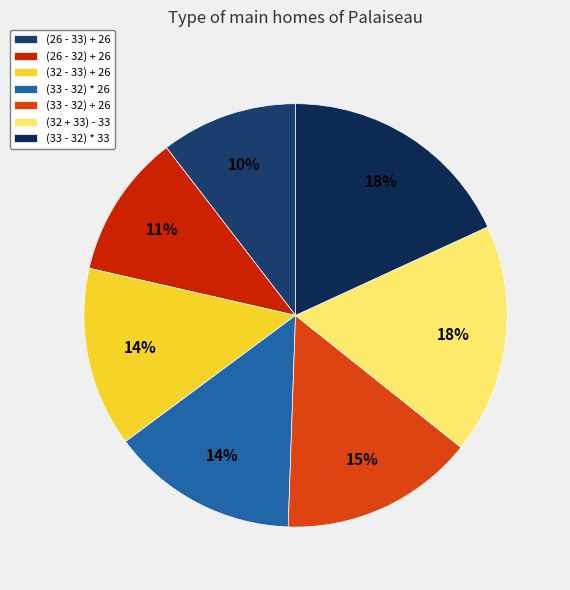

Does any single category account for the majority?

No